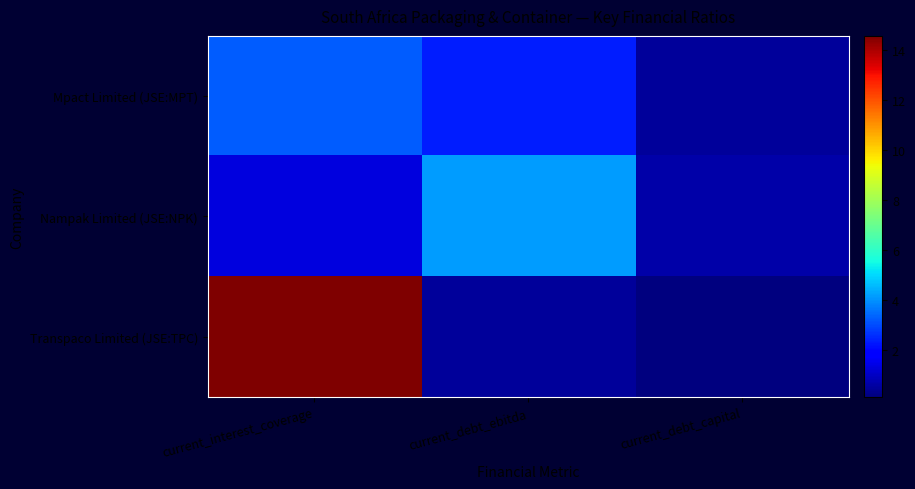

What is the spread (max minus min) of values at current_debt_ebitda?

3.7